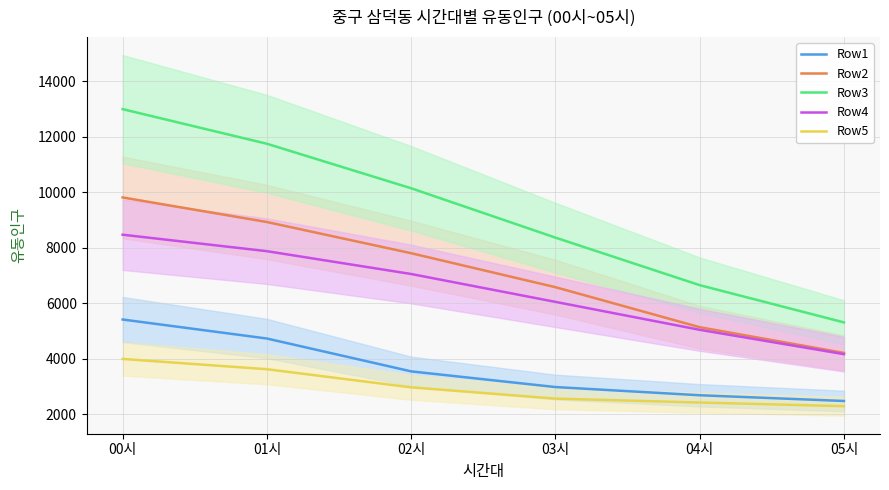

What is the highest value of the Row4 series?

8464